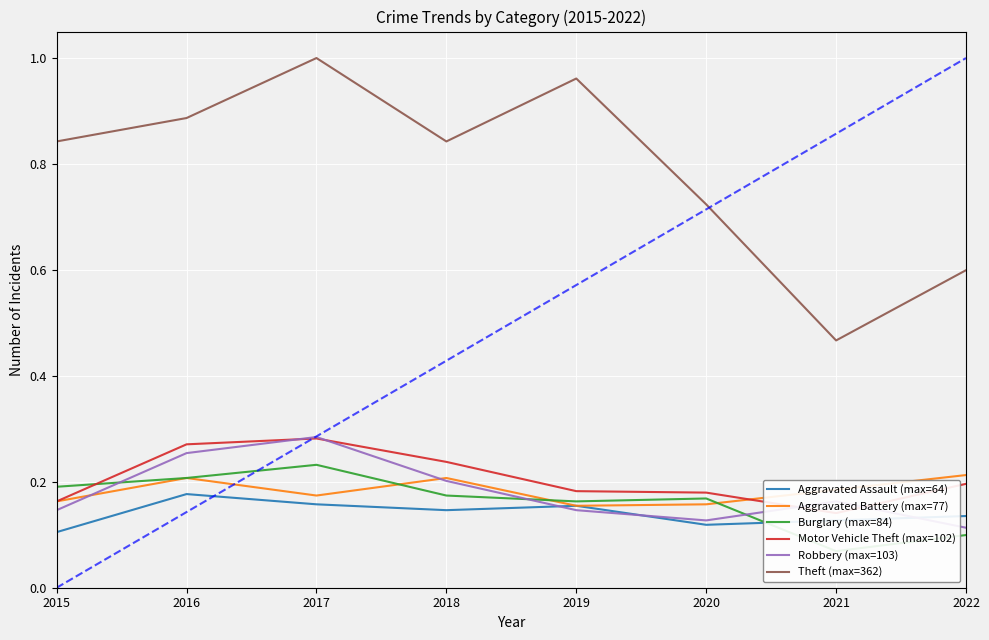

At which category is the sum across all series the highest?

2017